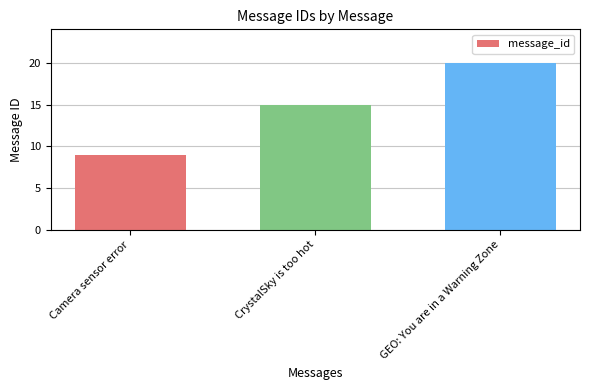

Reading left to right, what are all the values shown in this chart?

9	15	20